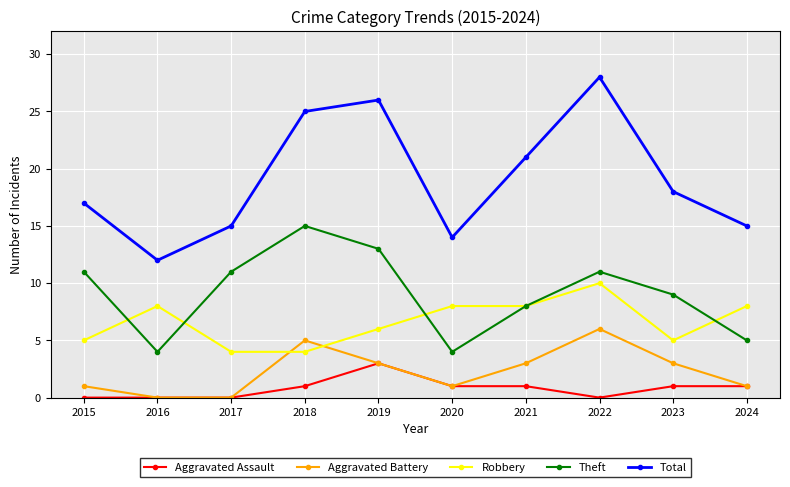

How many series are shown in this chart?

5